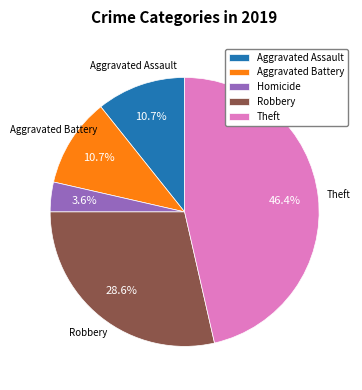

What is the smallest slice in the pie chart?

Homicide